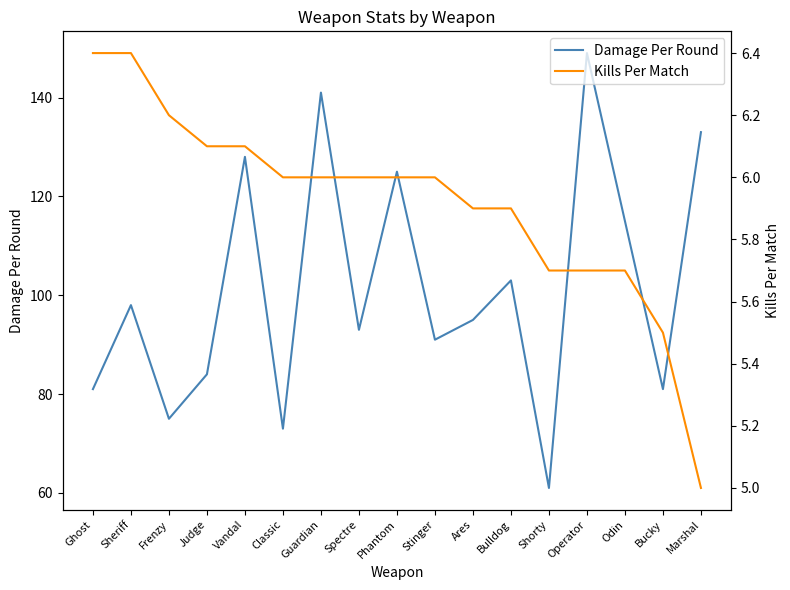

Which series changed the most between Judge and Guardian?

Damage Per Round